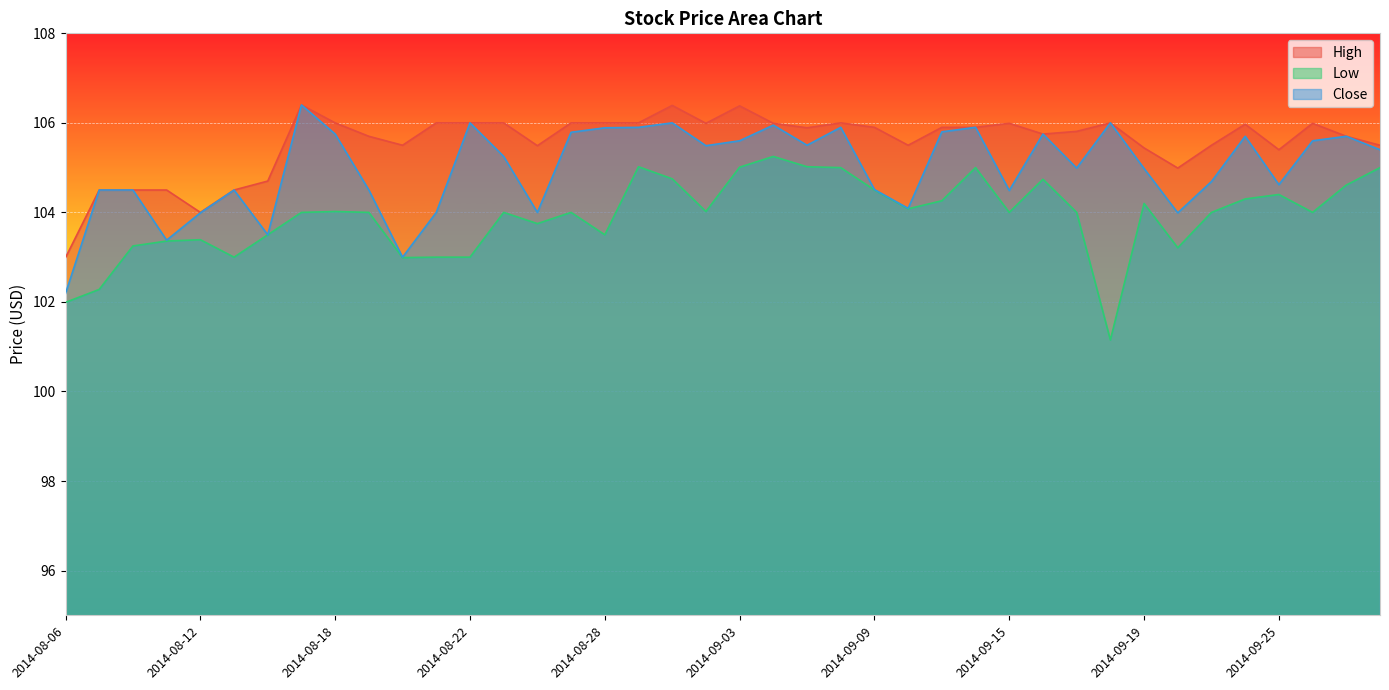

What is the total value across all series at 2014-09-09?

314.9